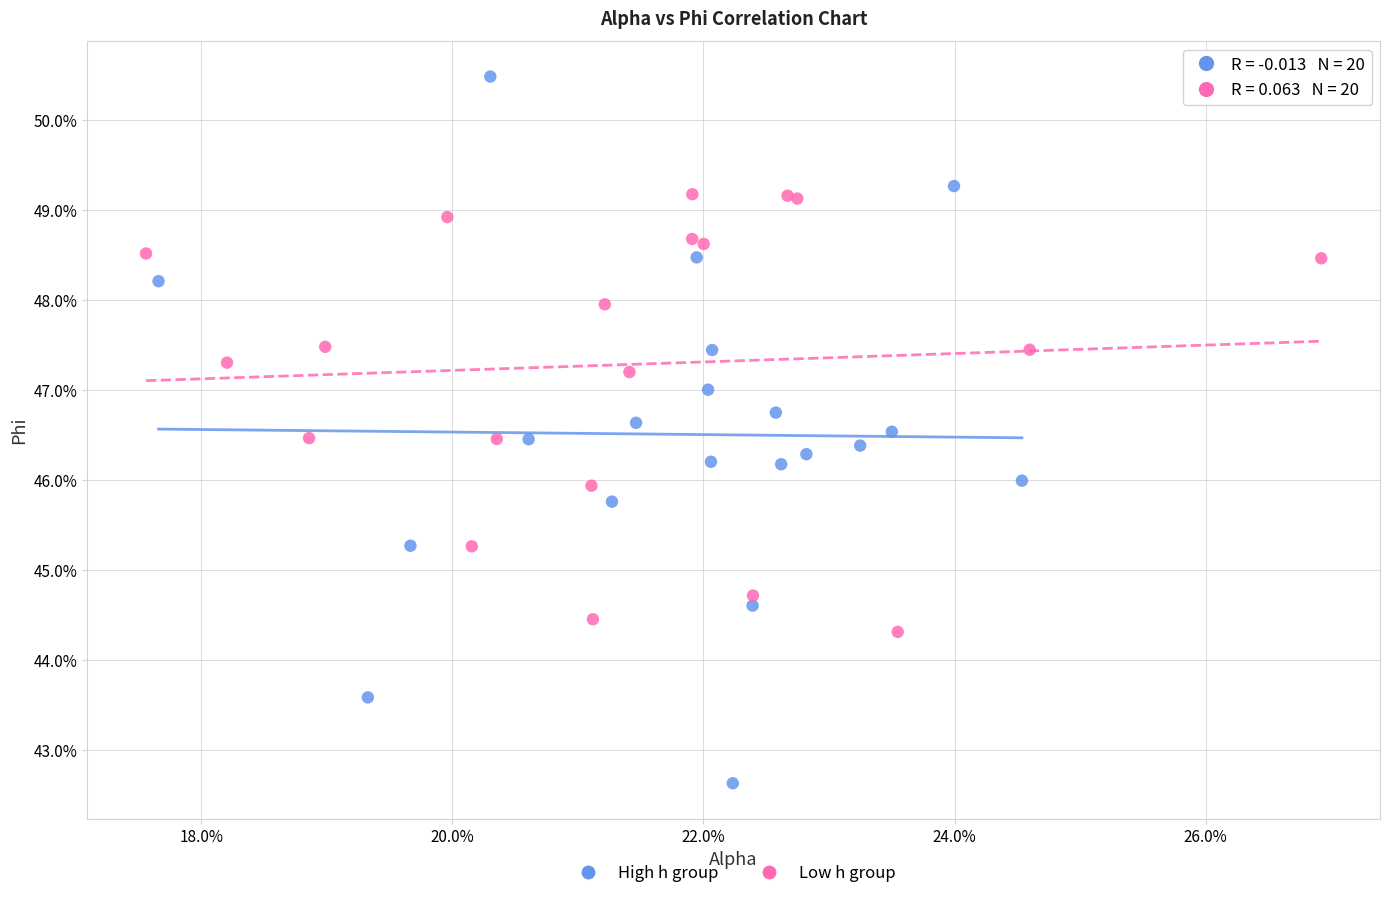

Which series has the largest Y range (max minus min)?

High h group